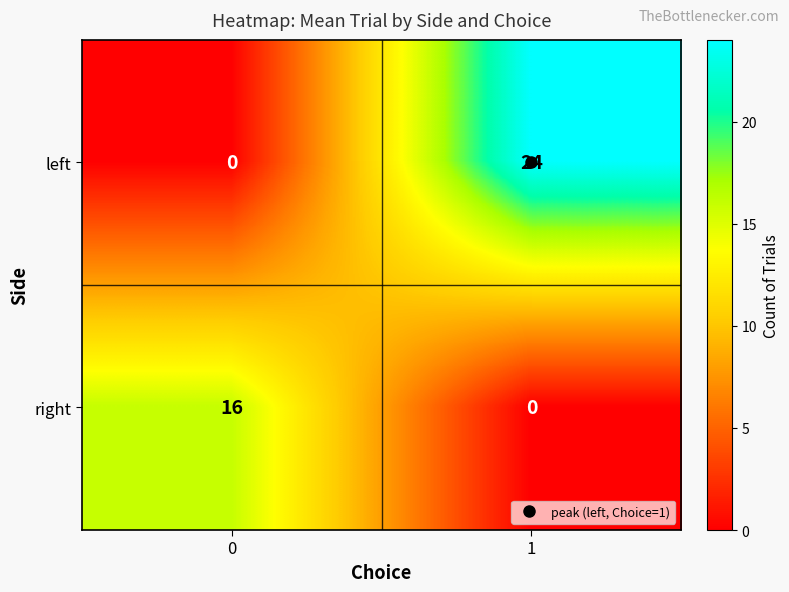

What is the difference between the maximum and minimum values in the left series?

24